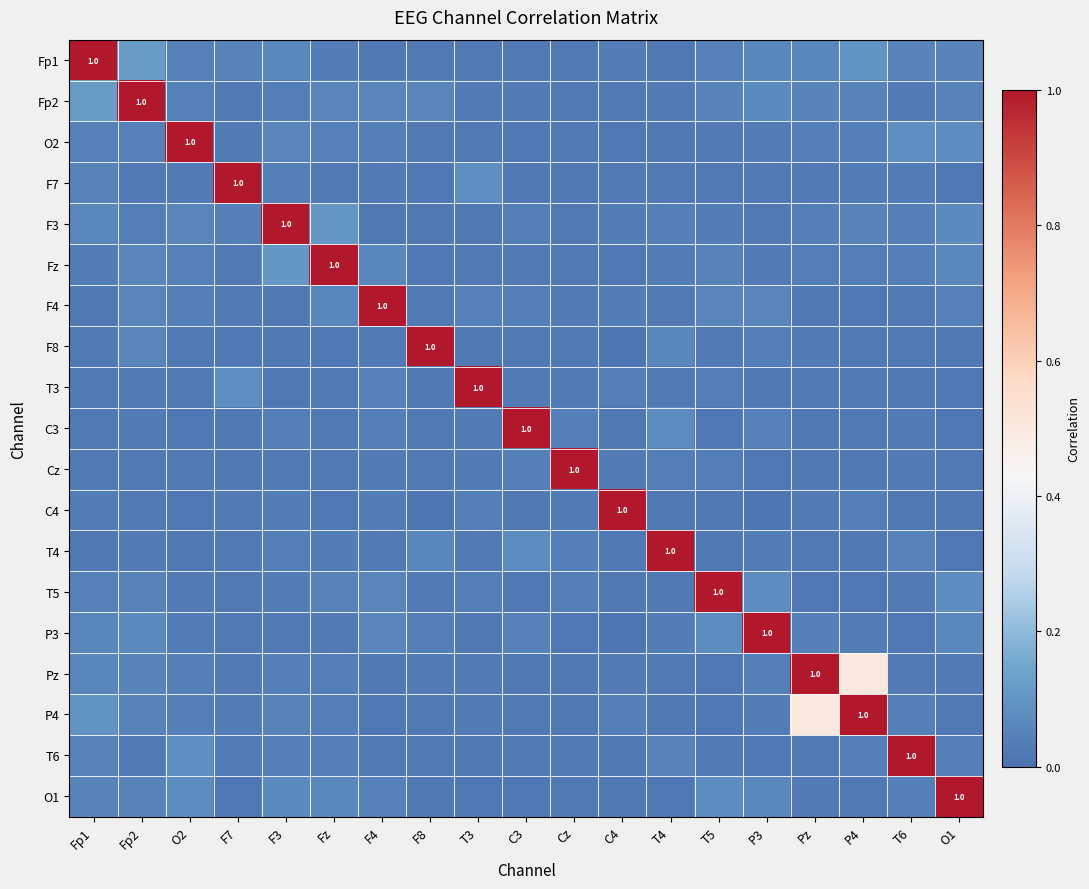

What is the difference between the maximum and minimum values in the Fp1 series?

1.0